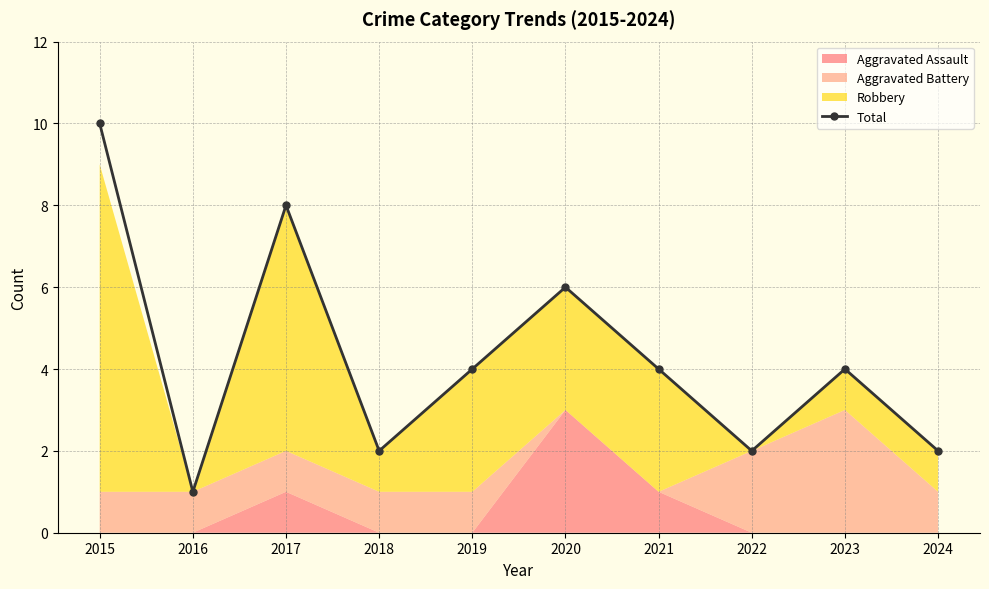

What is the value of the 2nd point from the left?

1